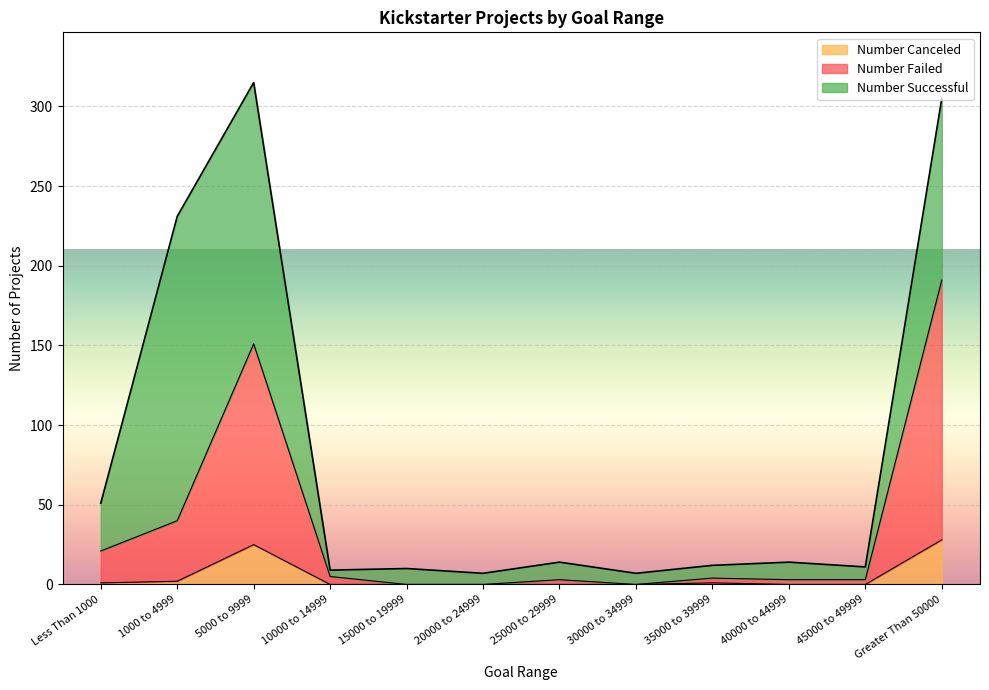

How many values in the Number Failed series are below 4?

6